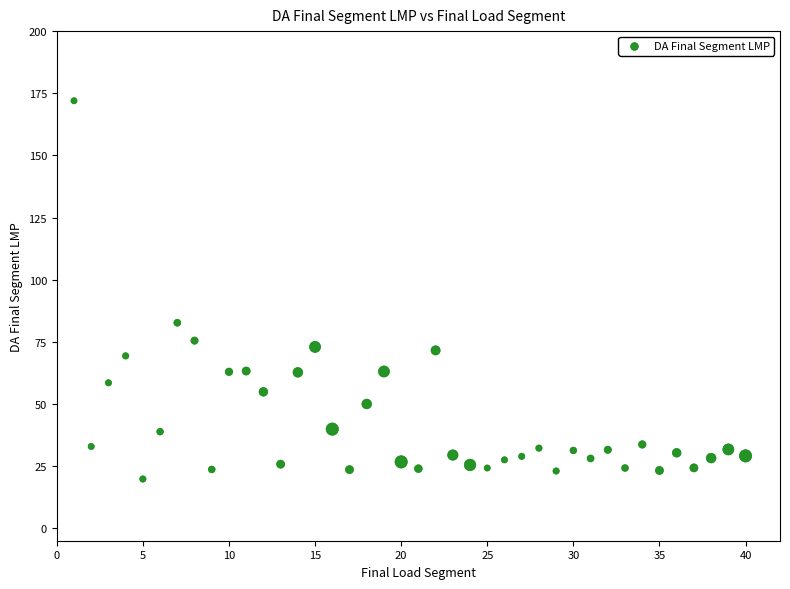

What is the range of Y values (max minus min)?

152.2